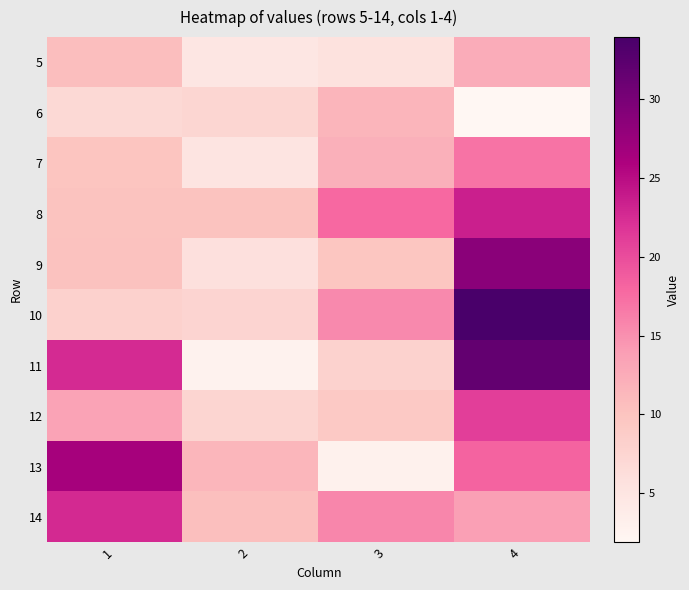

List the series in order of their peak value, highest first.

10, 11, 9, 13, 8, 14, 12, 7, 5, 6